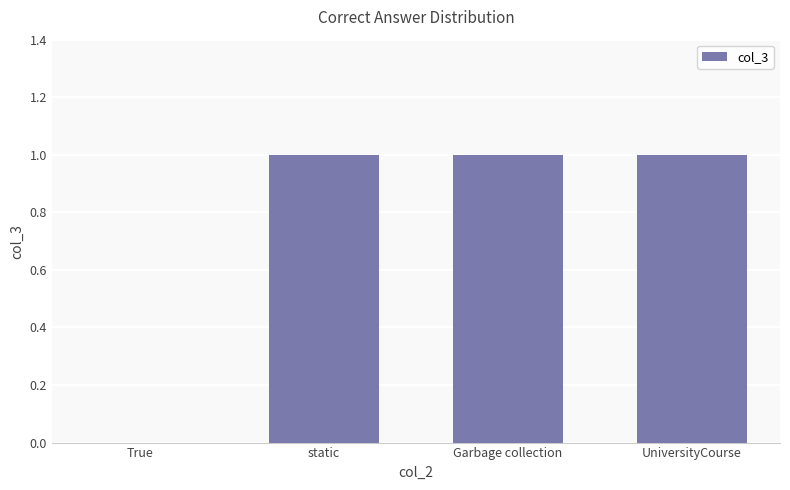

True or false: the data shows 1 at Garbage collection.

True